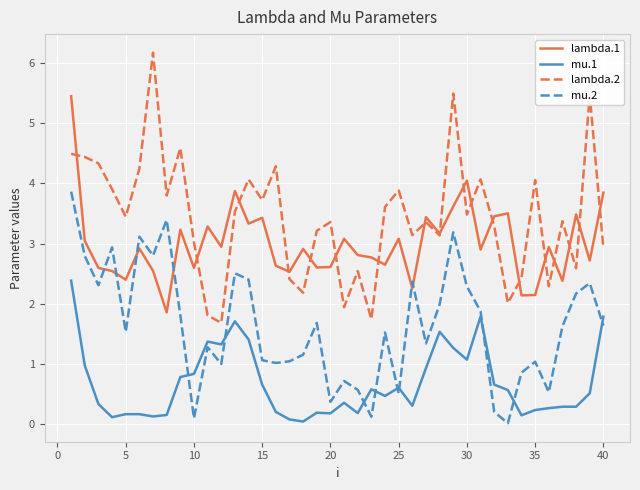

True or false: mu.1 and lambda.1 cross at least once.

False